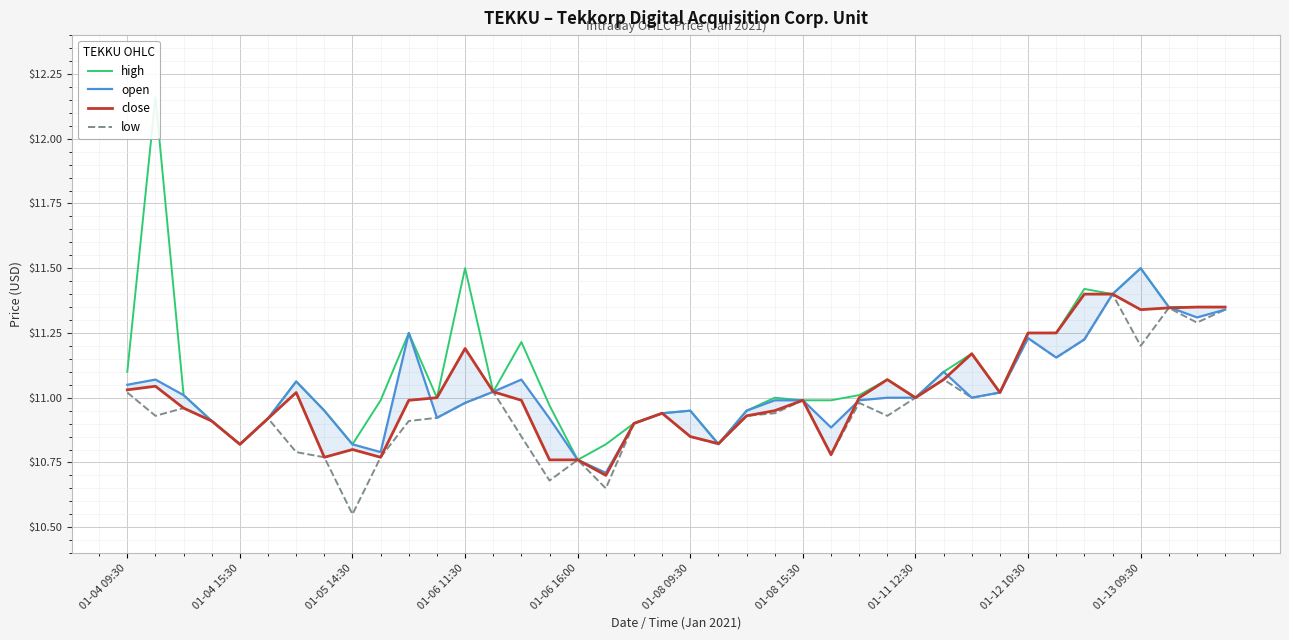

How many categories are shown in the chart?

40